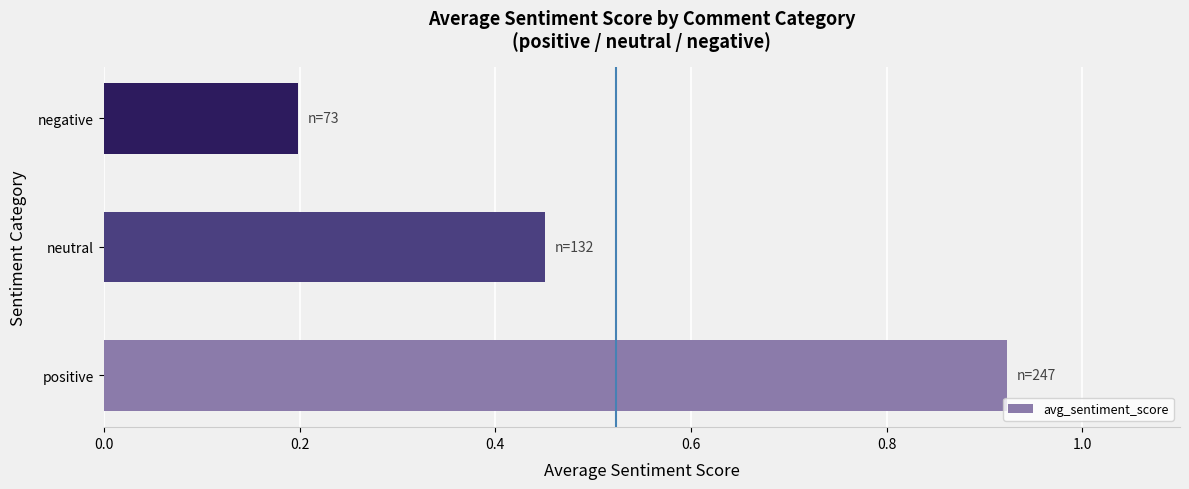

Count the values in the range 0 to 1.

3